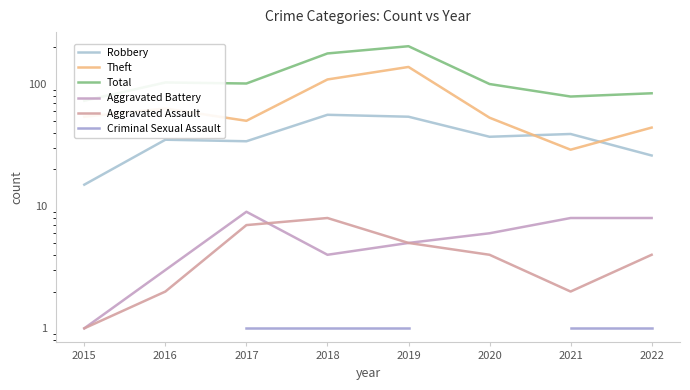

How many lines are shown in the chart?

6